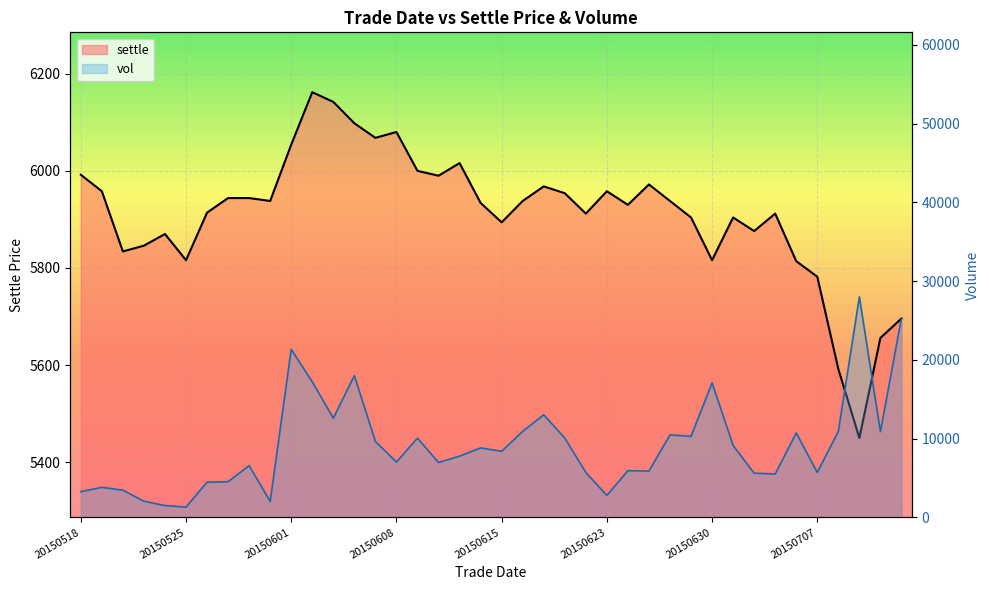

What is the smallest value displayed?

1302